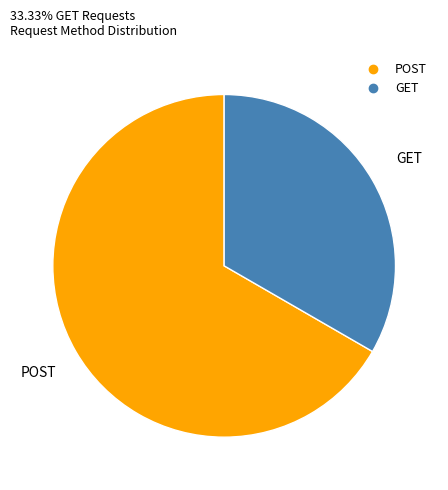

The POST slice represents 67% of the pie. True or false?

True